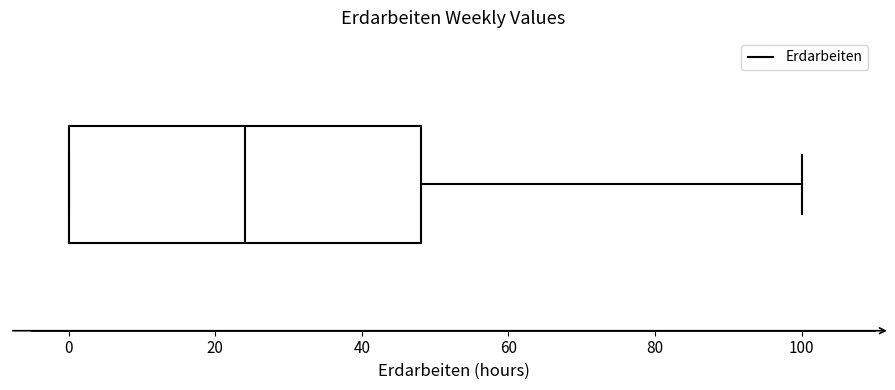

Transcribe this box plot: give where the median line is, the range the box spans, and where the two whiskers end, as read against the x-axis. The values are not printed on the chart, so give them approximately, as read against the axis.

median 24, box 0 to 48, whiskers 0 to 100